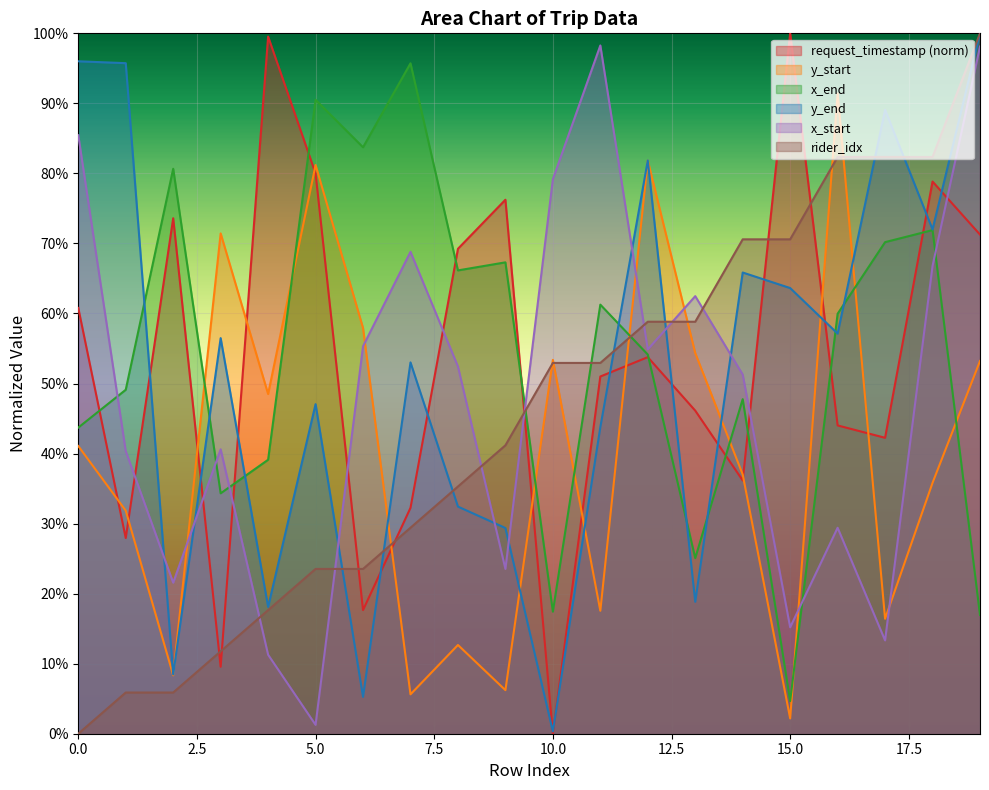

What is the highest value of the x_end series?

1.0